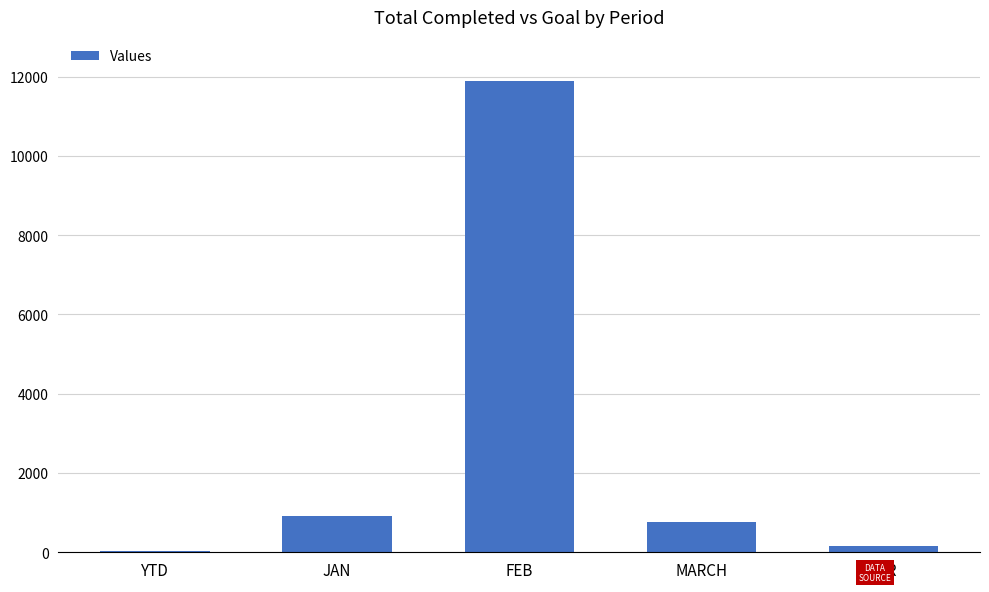

Reading right to left, what are all the values shown in this chart?

APR=159	MARCH=753	FEB=11888	JAN=921	YTD=23